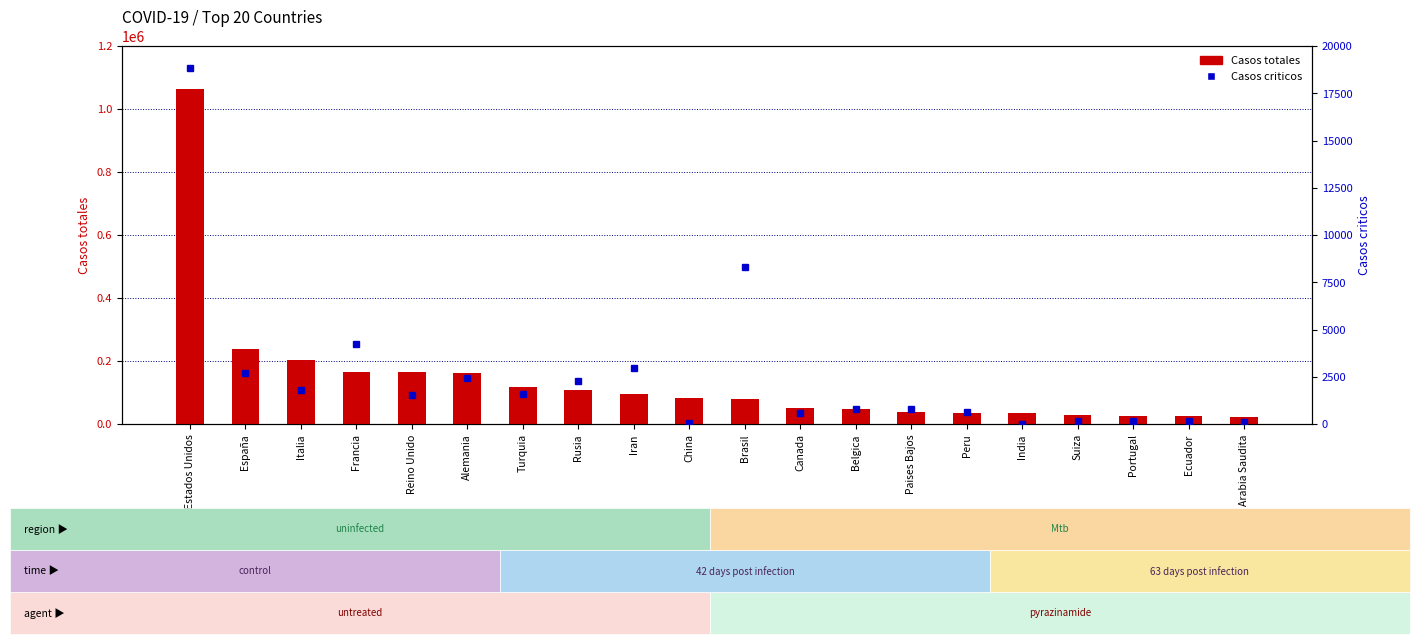

Is it true that Casos criticos equals 18851 at Estados Unidos?

True